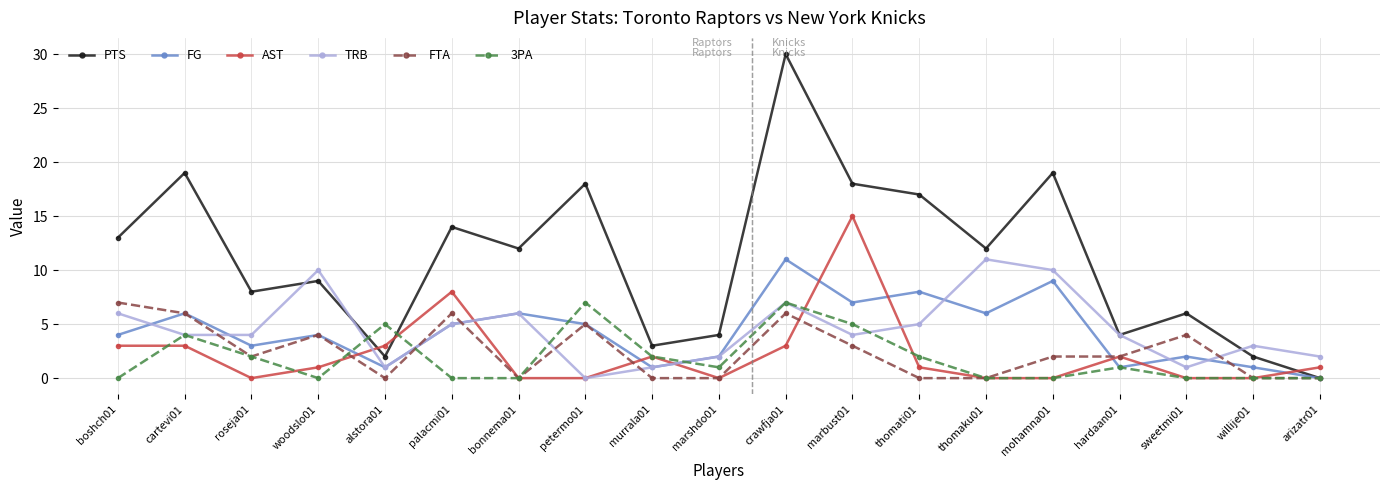

The value of AST at willije01 is 0. True or false?

True